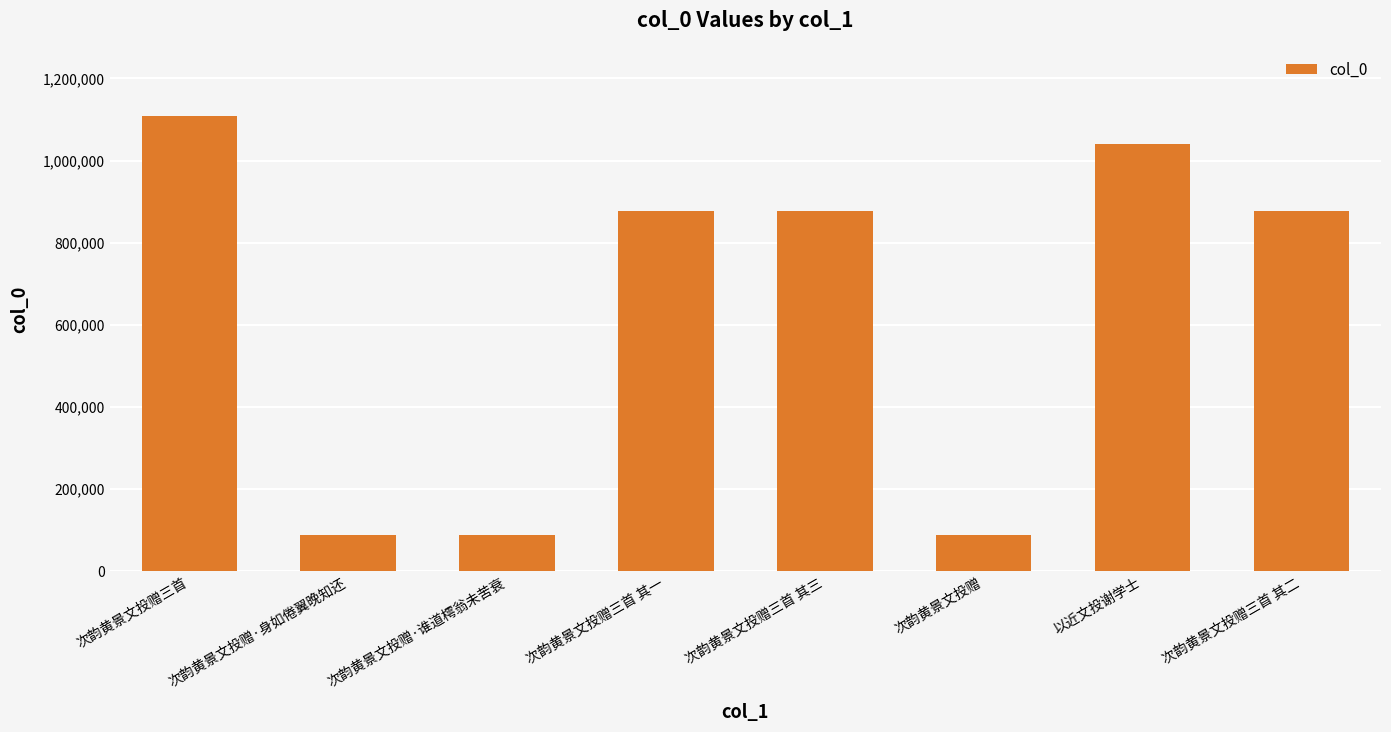

What is the change in value from 次韵黄景文投赠三首 to 次韵黄景文投赠三首 其一?

-232102